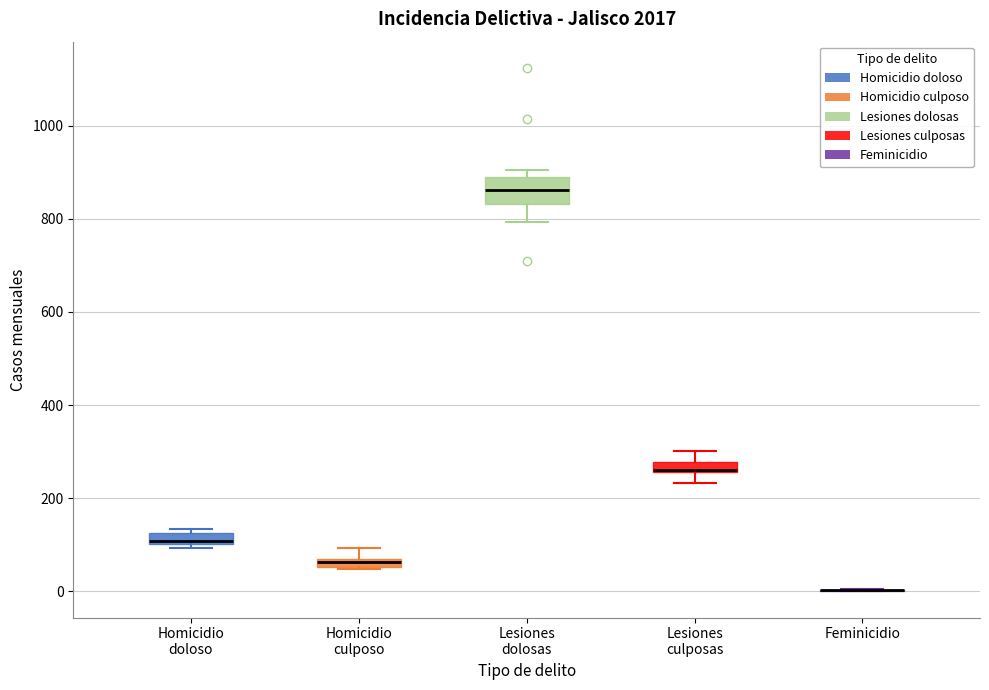

Comparing the boxes themselves (not the whiskers), which one is the tallest?

Lesiones dolosas